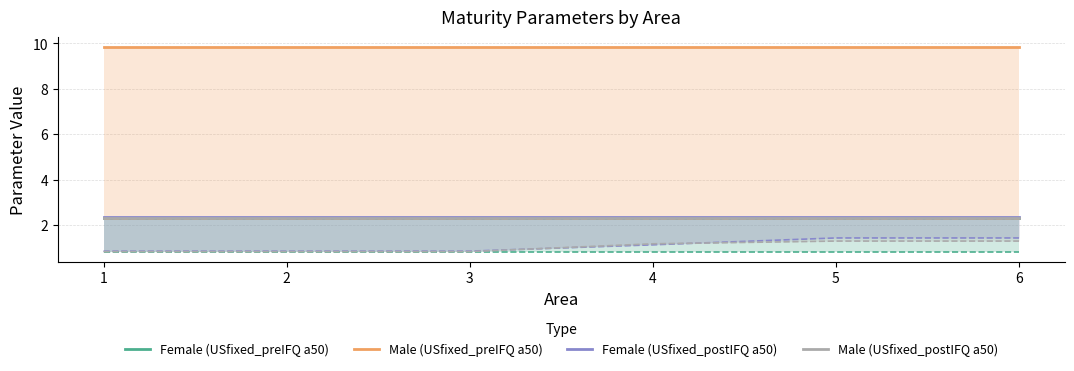

True or false: Male (USfixed_postIFQ a50) and Male (USfixed_preIFQ a50) intersect in this chart.

False